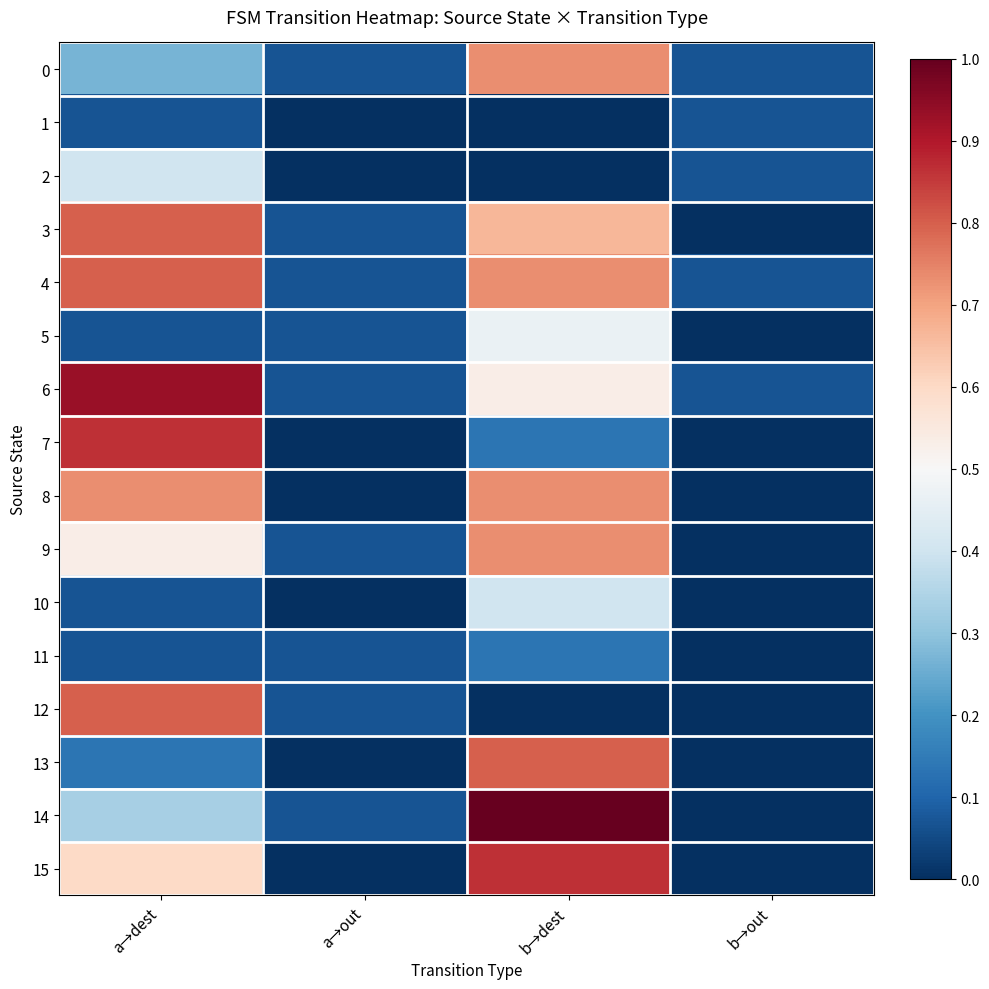

Rank the series by their maximum value, from lowest to highest.

1, 11, 2, 10, 5, 0, 8, 9, 3, 4, 12, 13, 7, 15, 6, 14